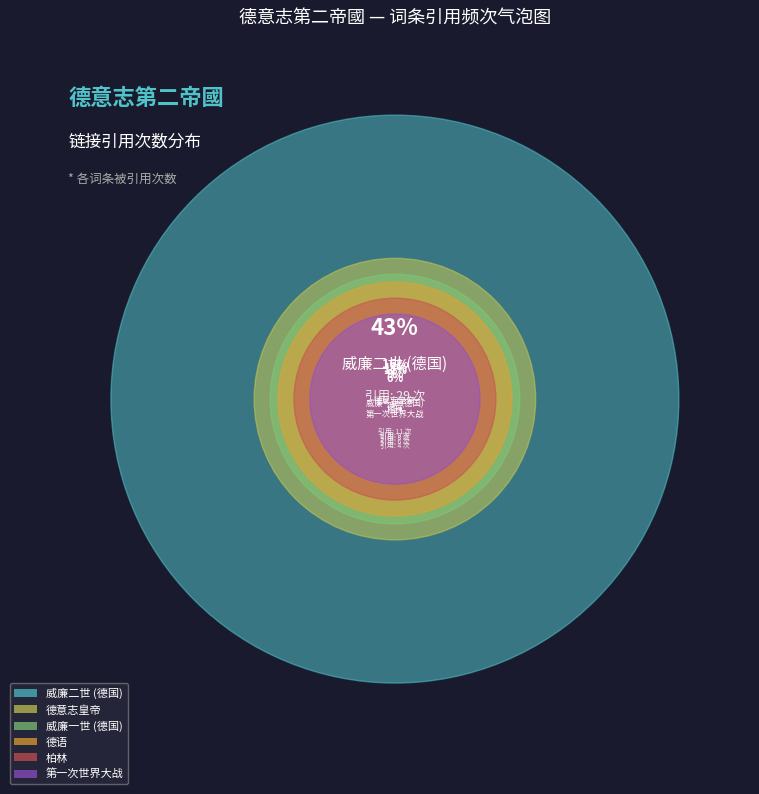

Is it true that 德语 is 18% of the pie?

False